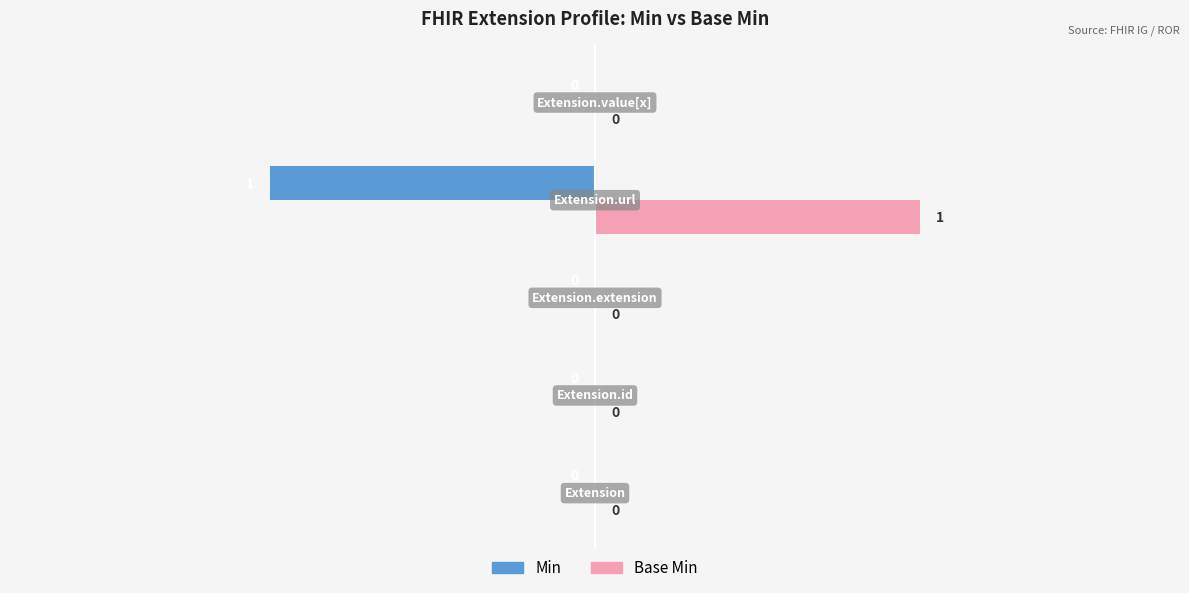

How many Min values are between 0 and 1?

4